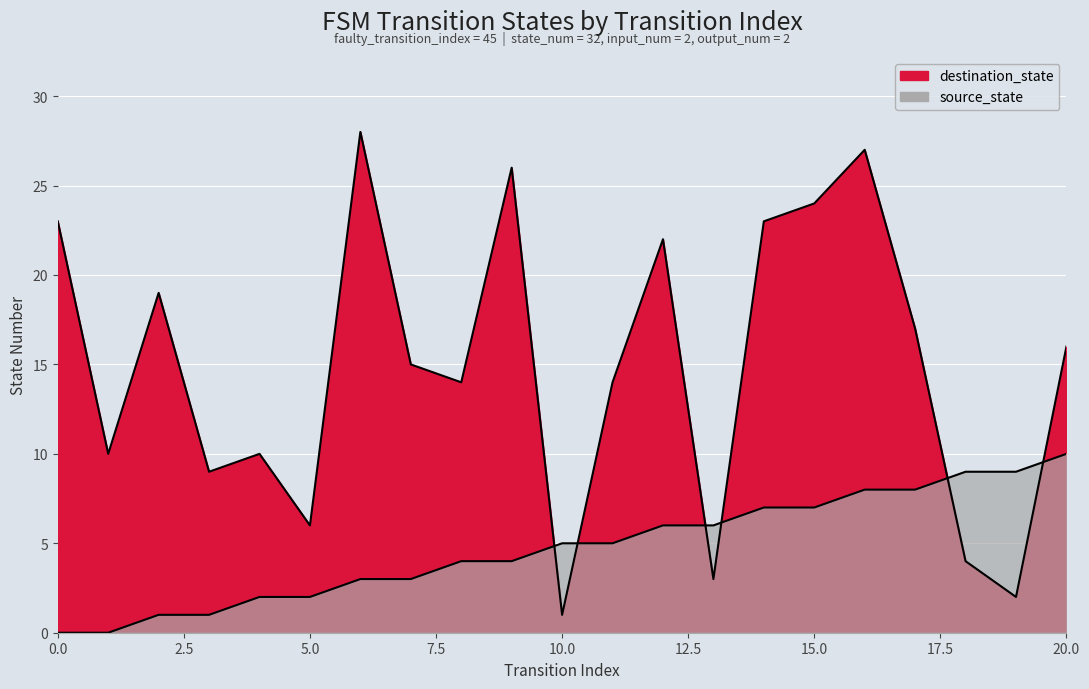

What is the difference between the maximum and minimum values in the source_state series?

10